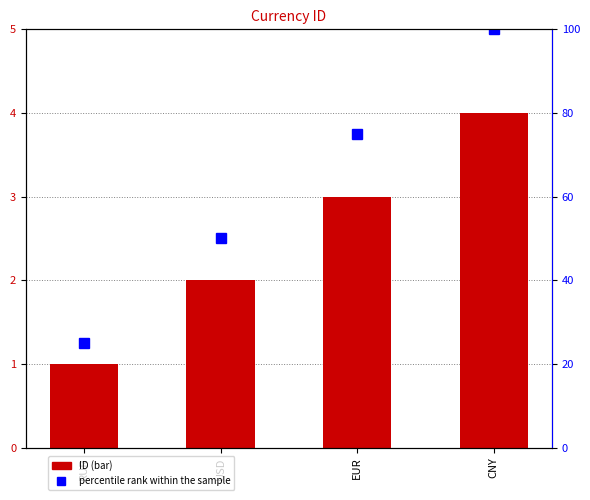

What position from the left is RUR?

1